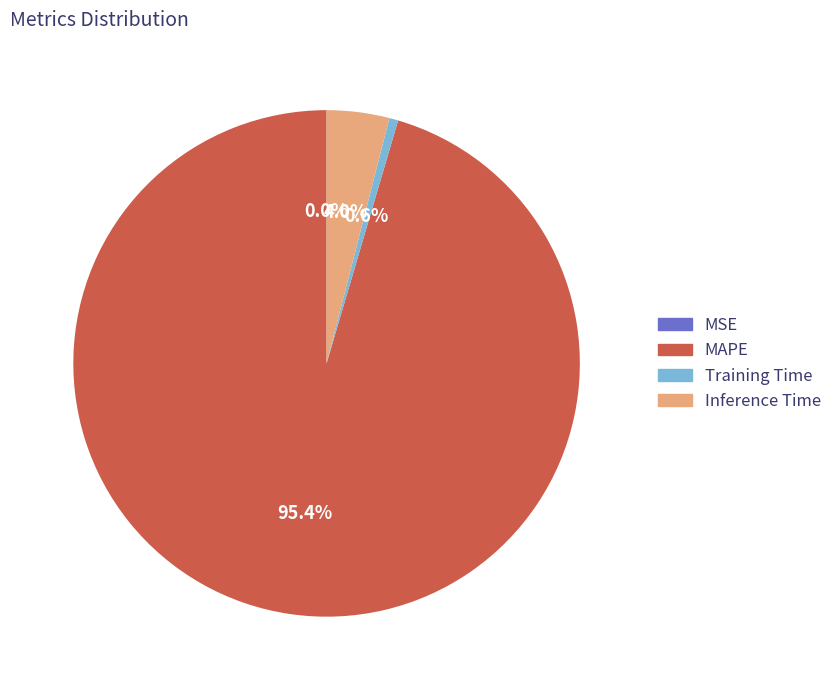

Which slice is the largest?

MAPE